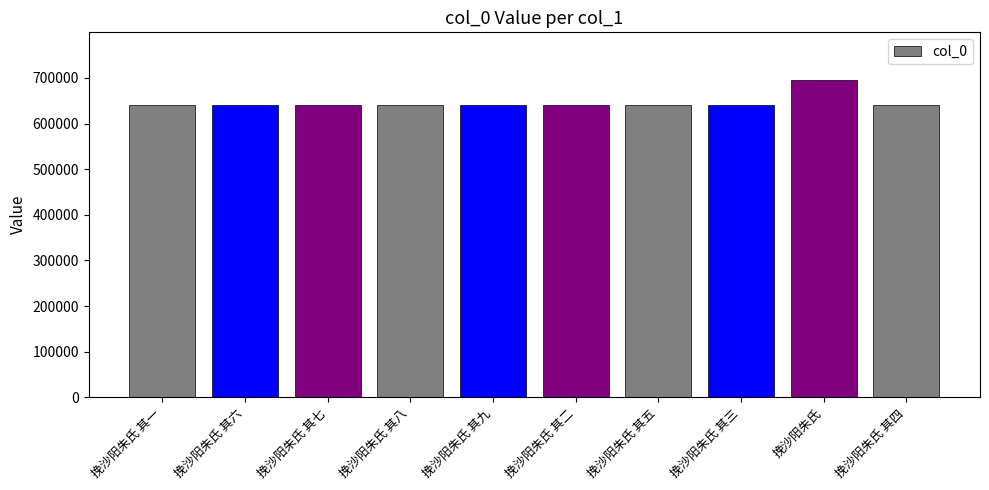

How many bars are there in total?

10